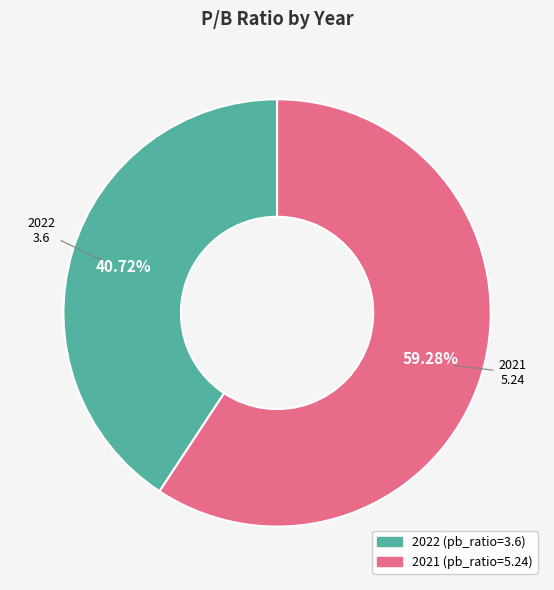

True or false: 2022 accounts for 30% of the total.

False